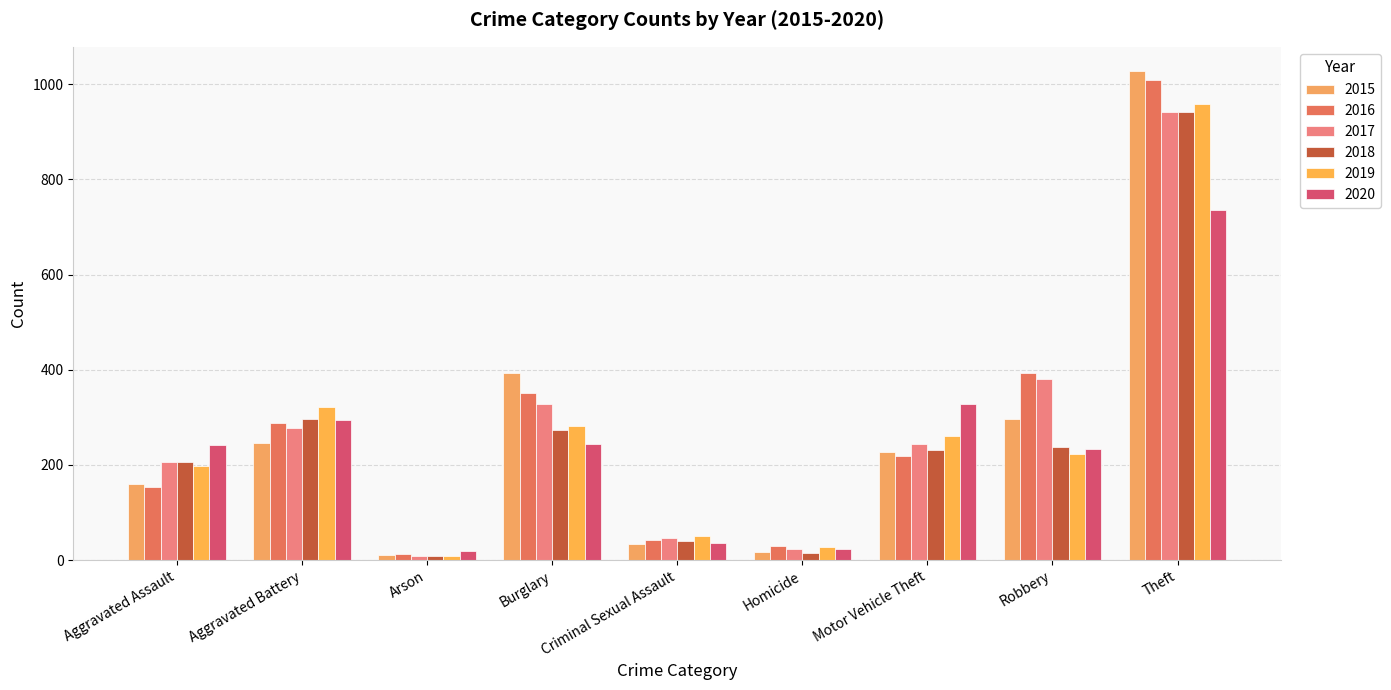

How many series are shown in this chart?

6